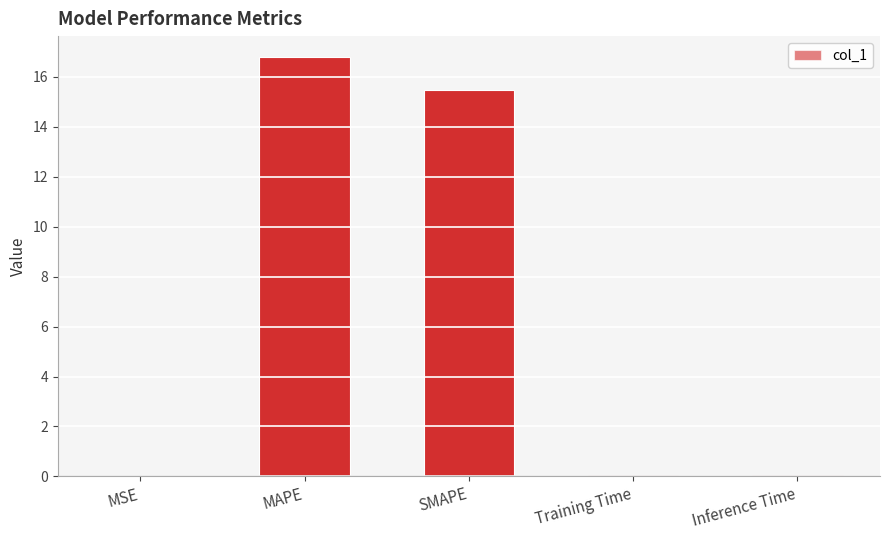

Between MSE and SMAPE, which is larger?

SMAPE